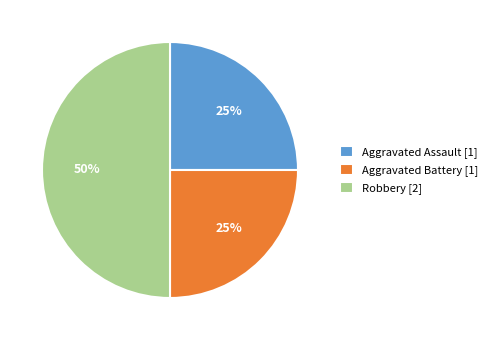

What is the largest slice in the pie chart?

Robbery